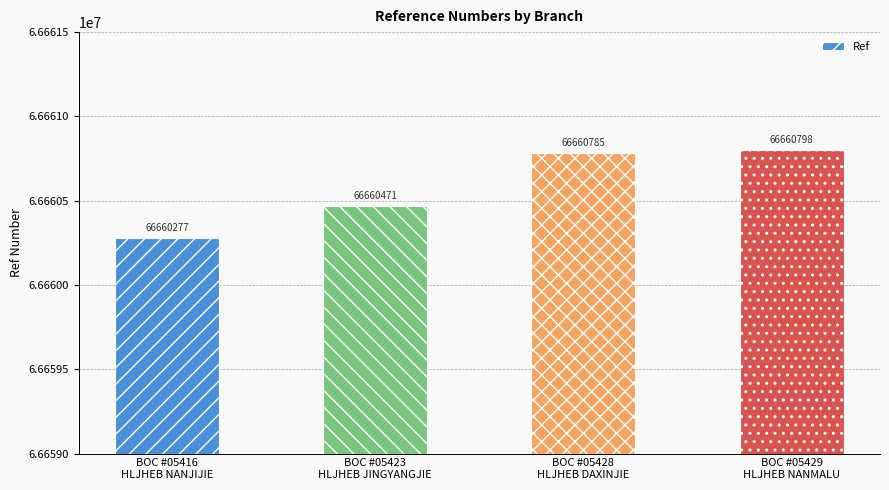

Reading left to right, list all the values displayed in this chart.

66660277	66660471	66660785	66660798